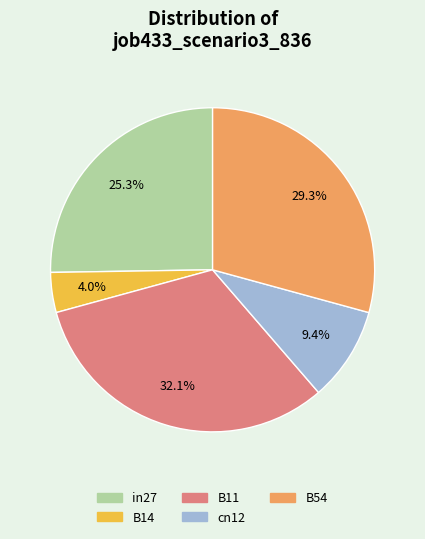

Which slice is the smallest?

B14